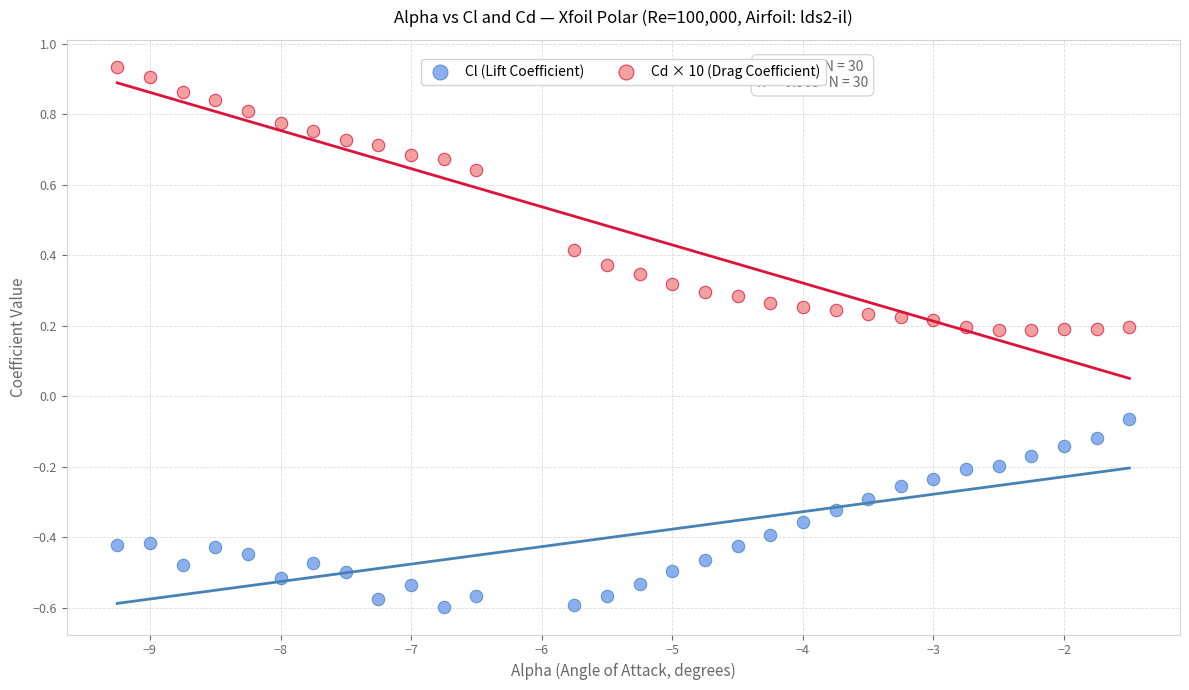

Which series contains the lowest Y value?

Cl (Lift Coefficient)